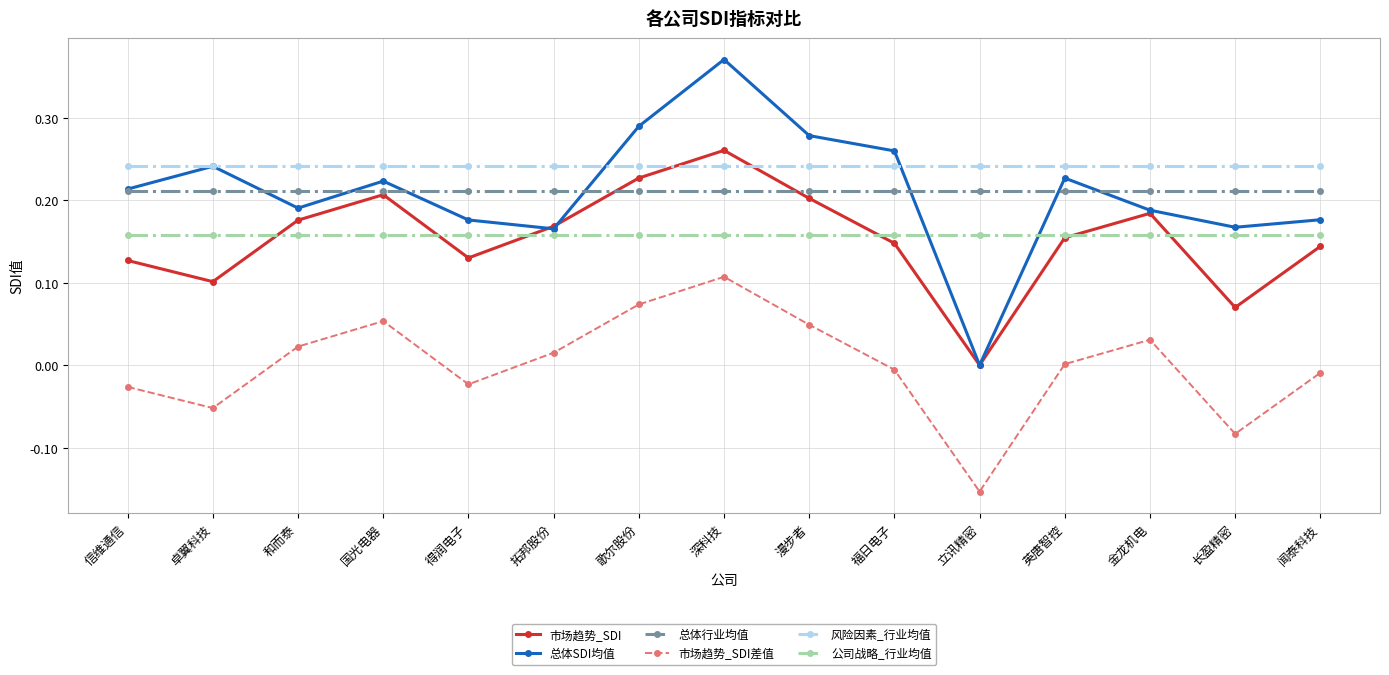

True or false: 市场趋势_SDI has more than 1 interior local peaks.

True